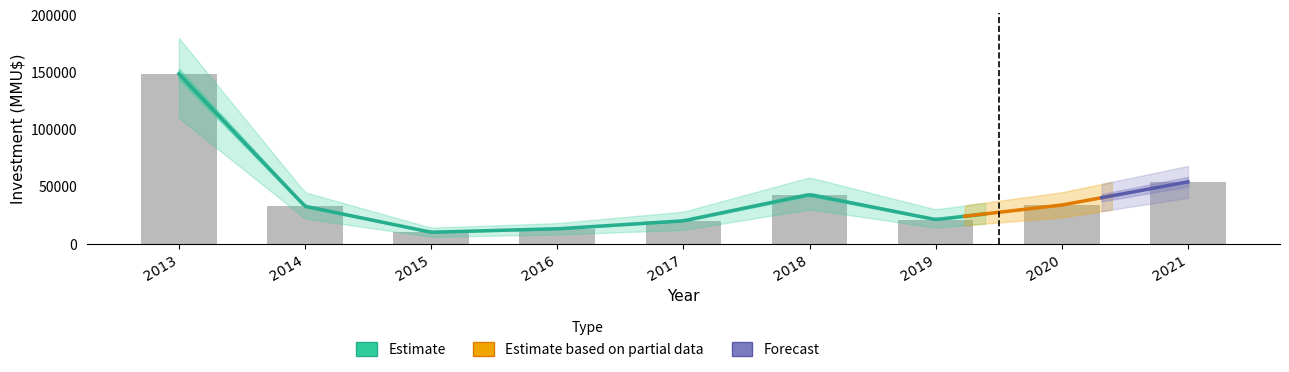

Which has a higher value, 2017 or 2014?

2014